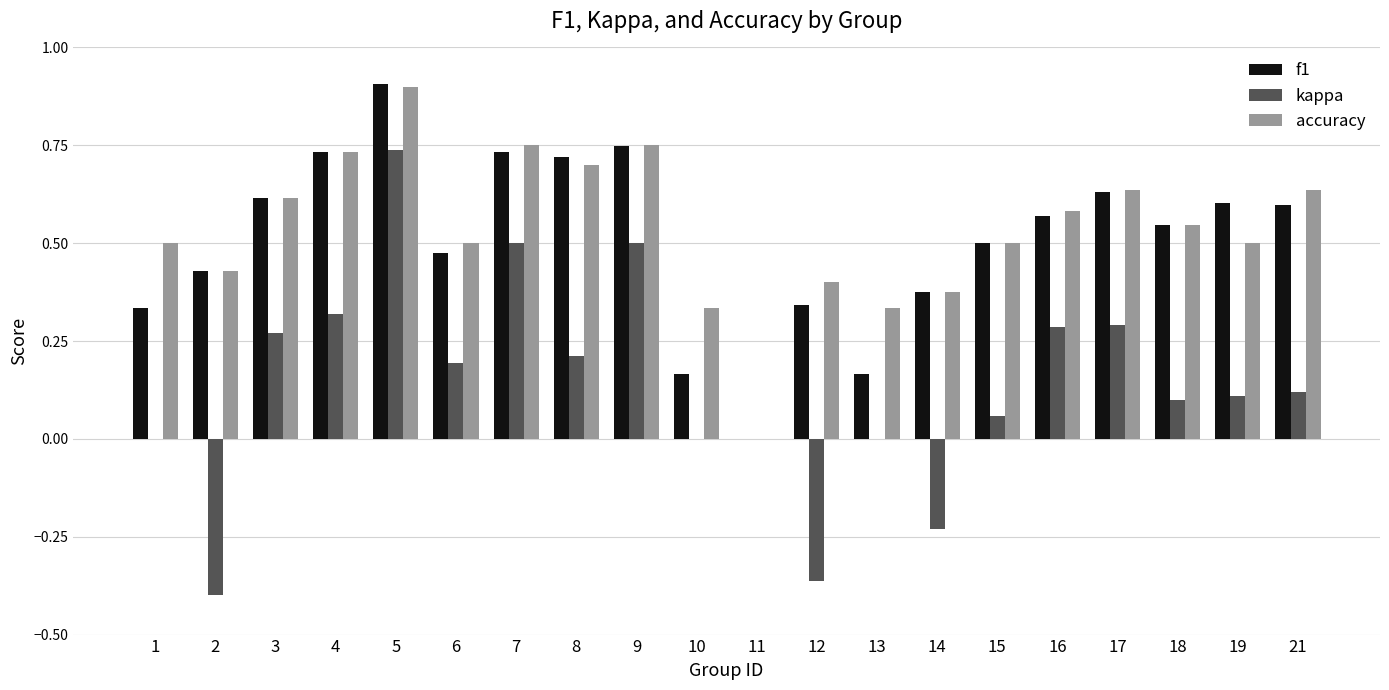

Which series has the widest spread of values?

kappa